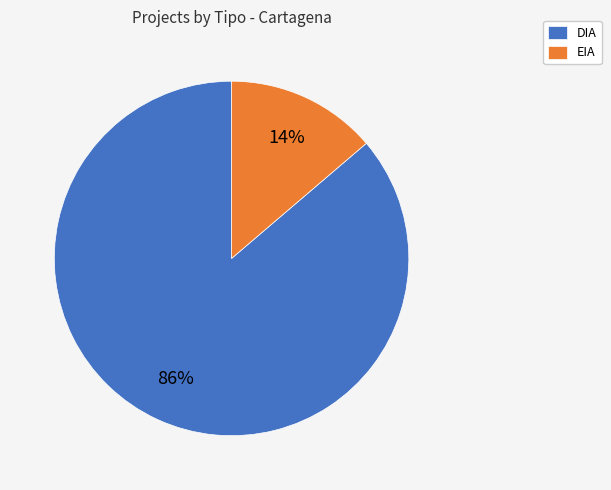

Rank the categories by value from lowest to highest.

EIA, DIA